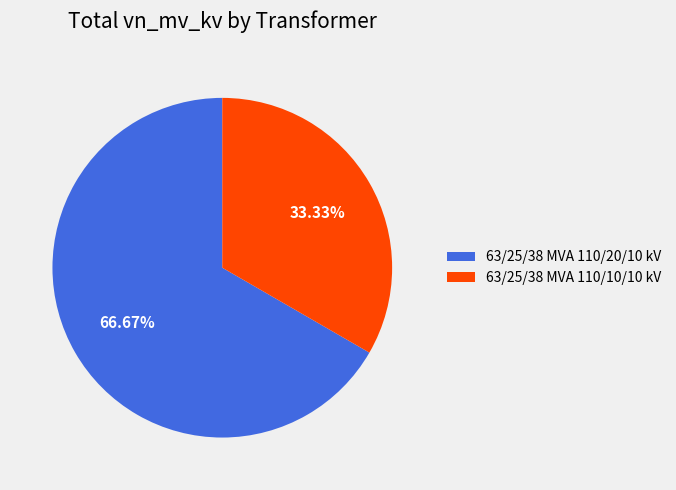

What is the smallest slice in the pie chart?

63/25/38 MVA 110/10/10 kV